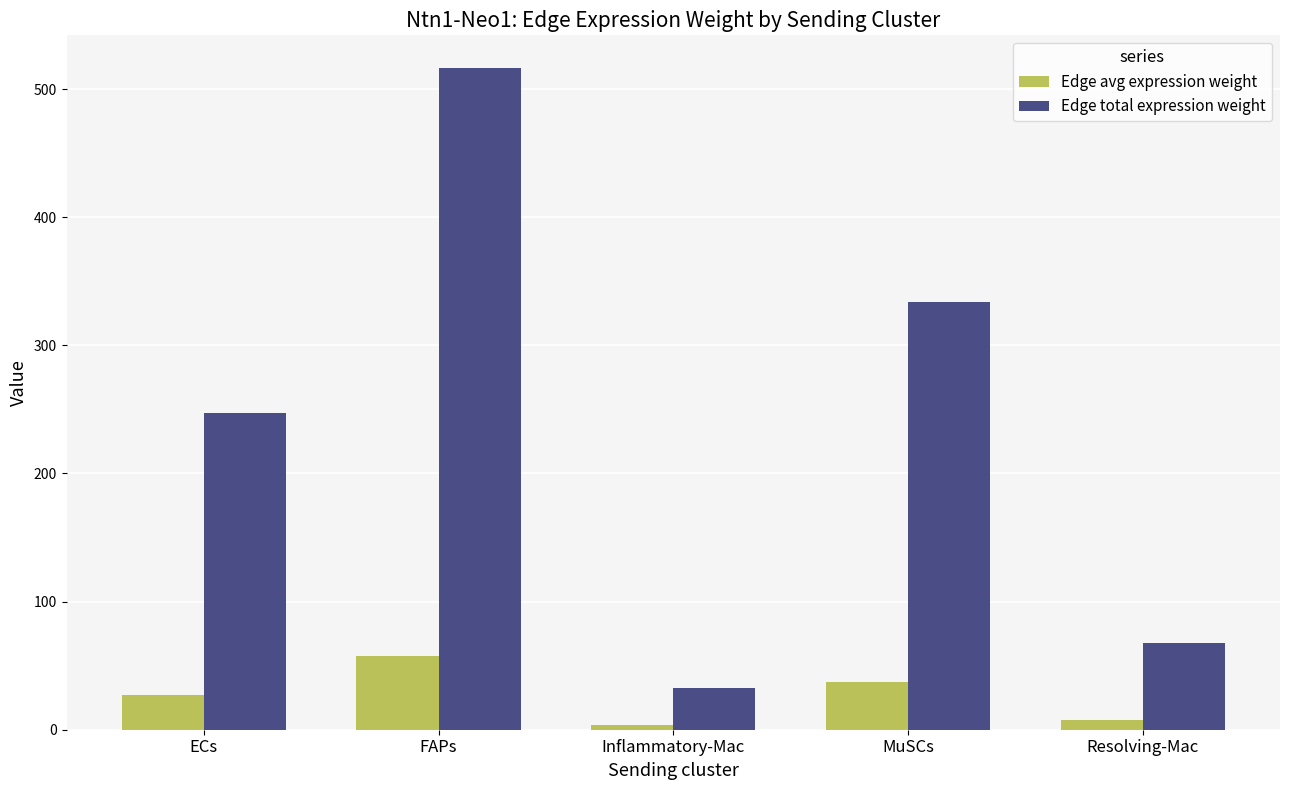

The Edge avg expression weight series shows 27.4 at ECs. True or false?

True